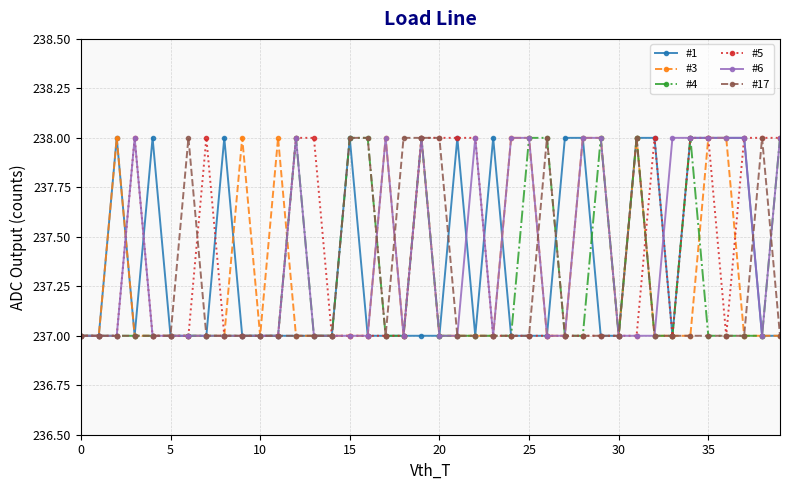

True or false: #5 has more than 2 points higher than both neighbors.

True